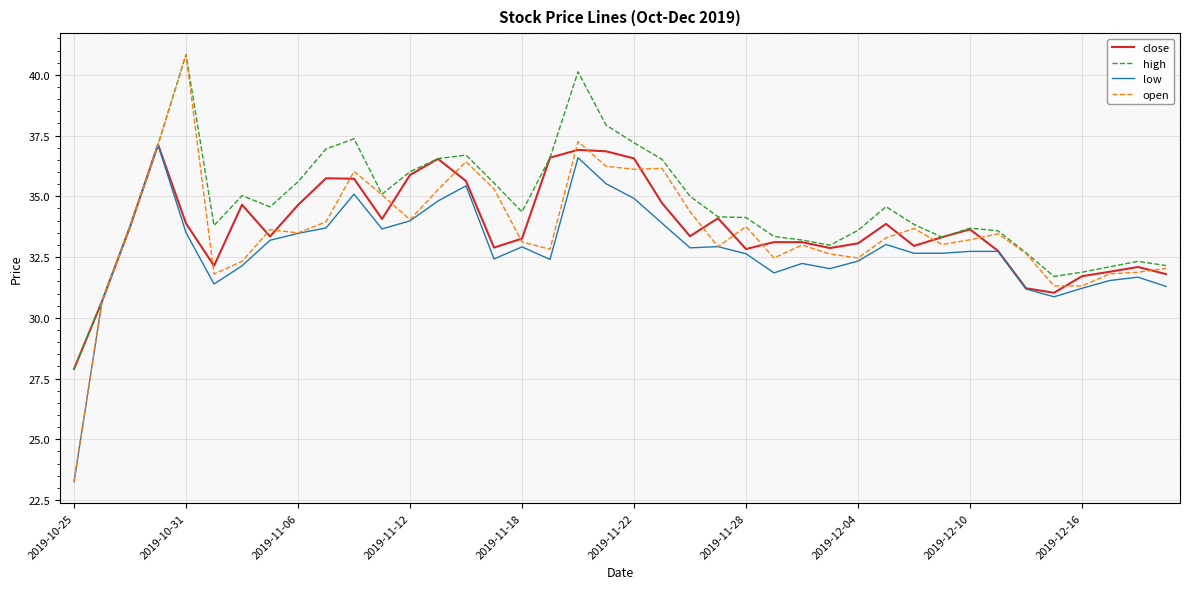

What is the minimum value for open?

23.2